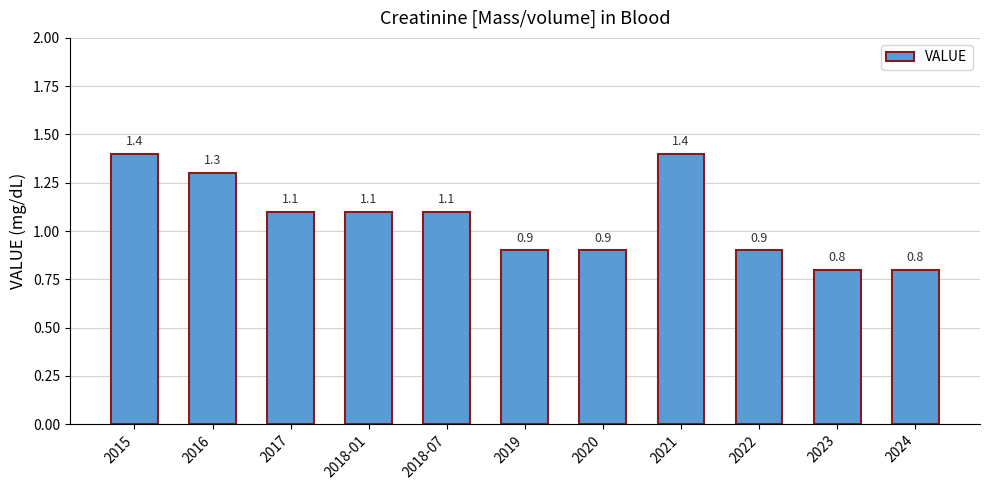

What is the average value?

1.1